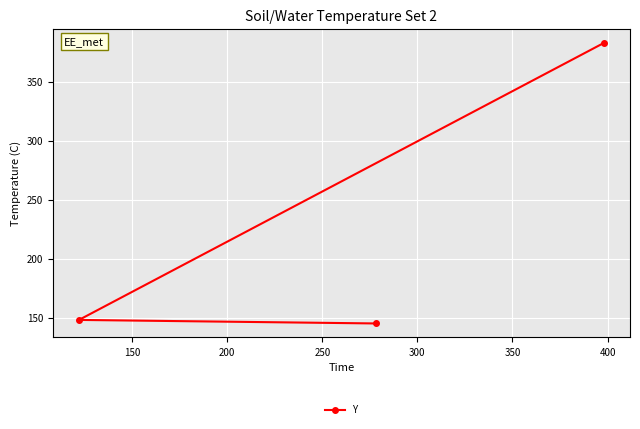

What is the value of the 2nd point from the left?

145